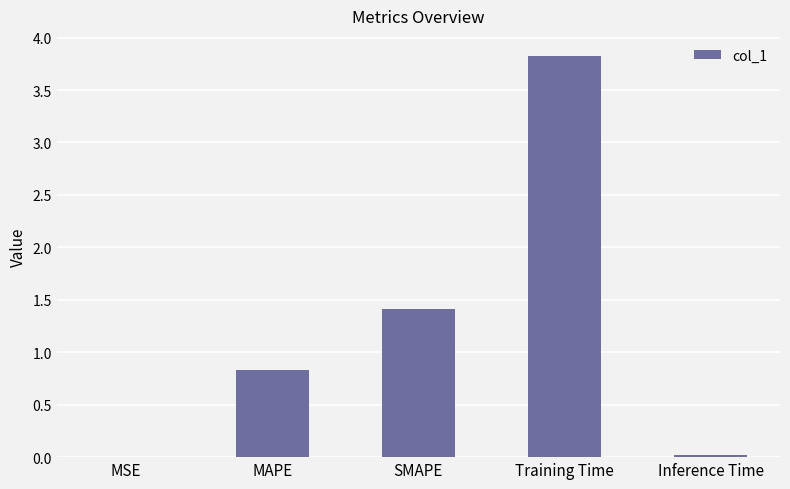

Between MAPE and Training Time, which is larger?

Training Time